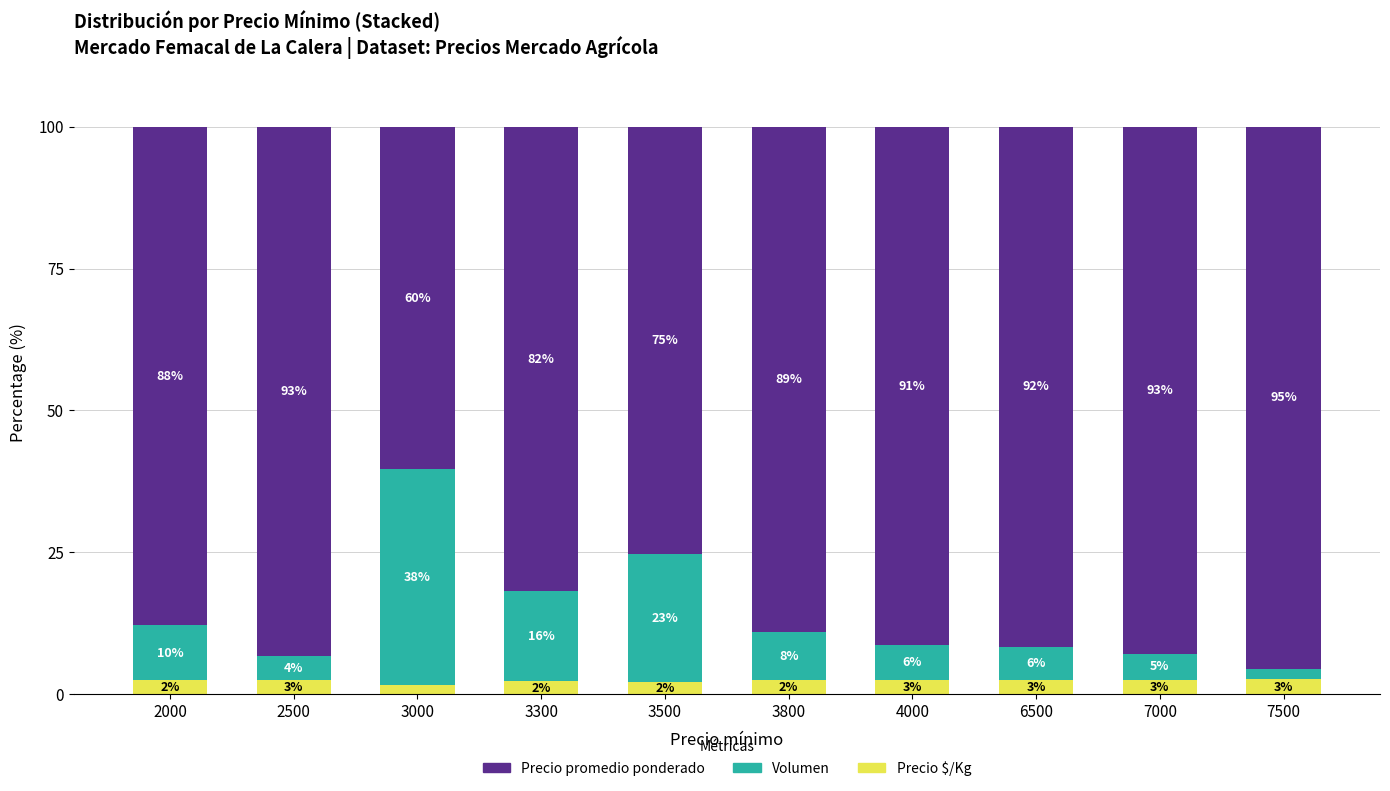

Which category has the highest value in the Precio $/Kg series?

7500